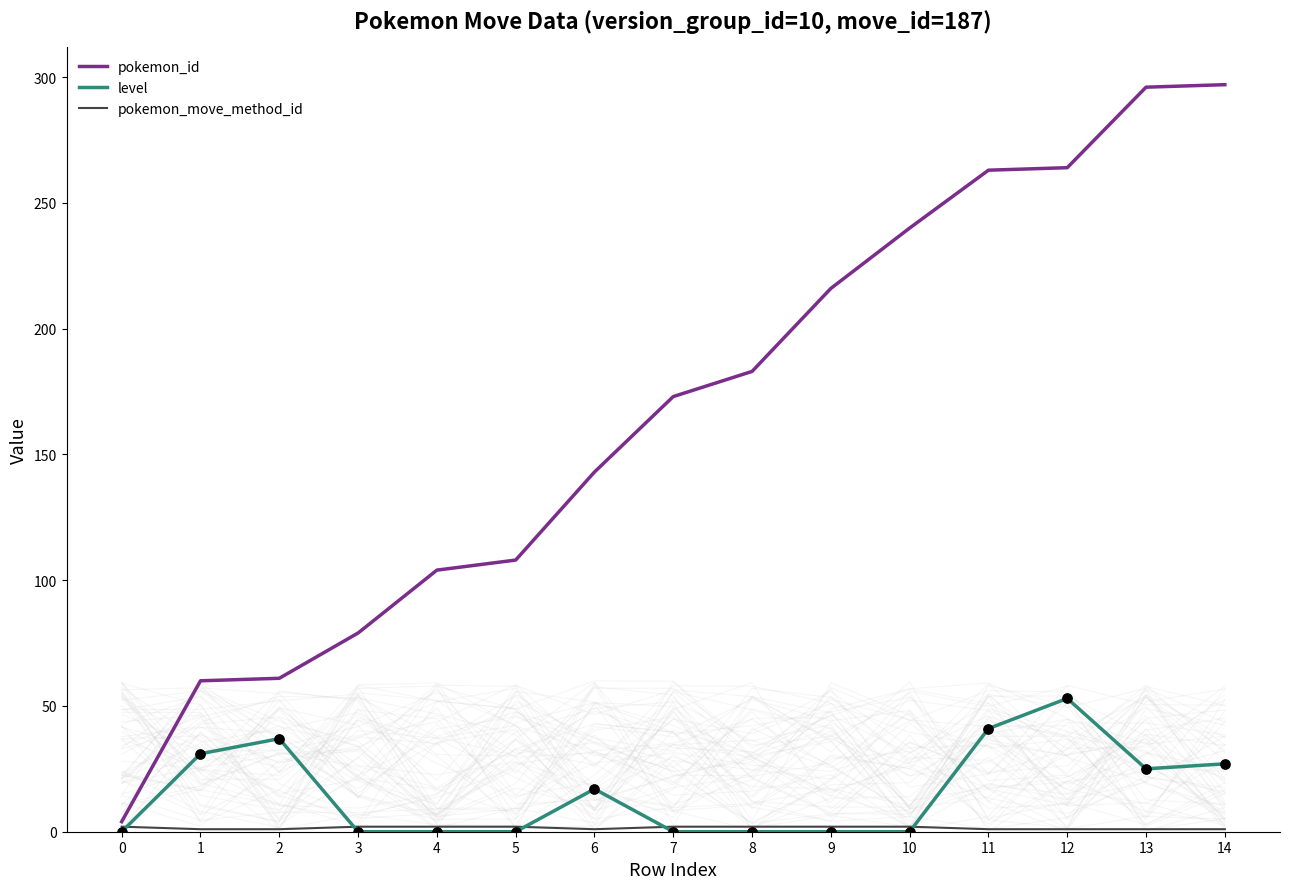

Which series has the largest total across all categories?

pokemon_id